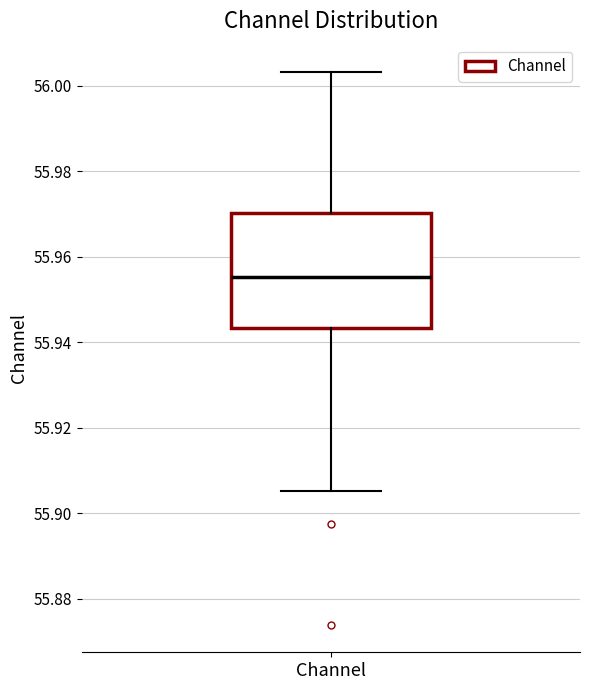

Transcribe this box plot: give where the median line is, the range the box spans, and where the two whiskers end, as read against the y-axis. The values are not printed on the chart, so give them approximately, as read against the axis.

median 55.956, box 55.944 to 55.970, whiskers 55.906 to 56.004